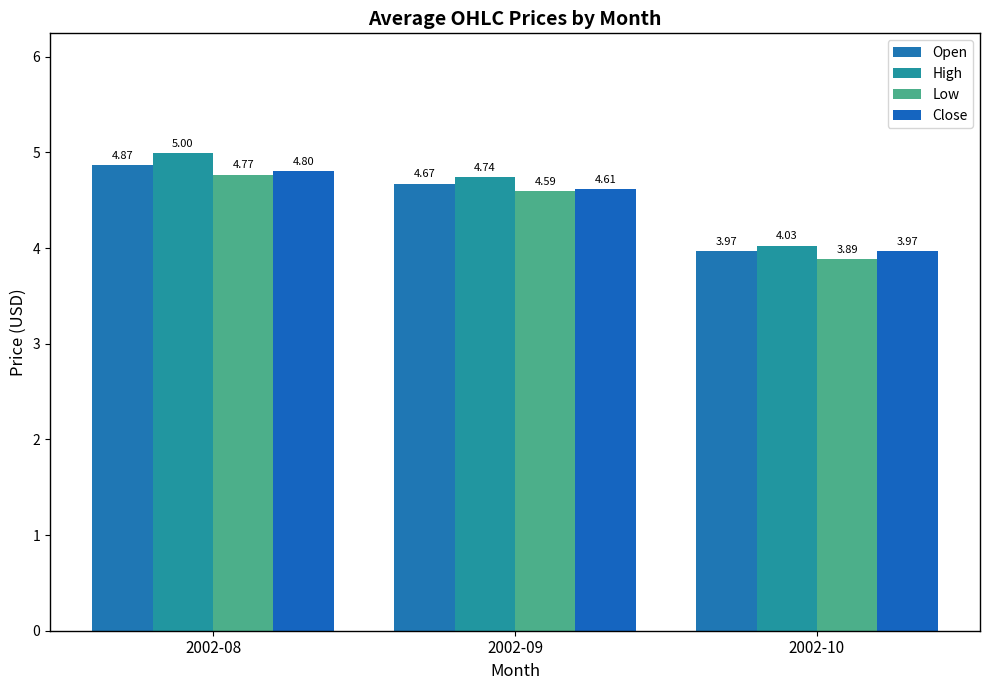

Rank the categories by Low value from lowest to highest.

2002-10, 2002-09, 2002-08